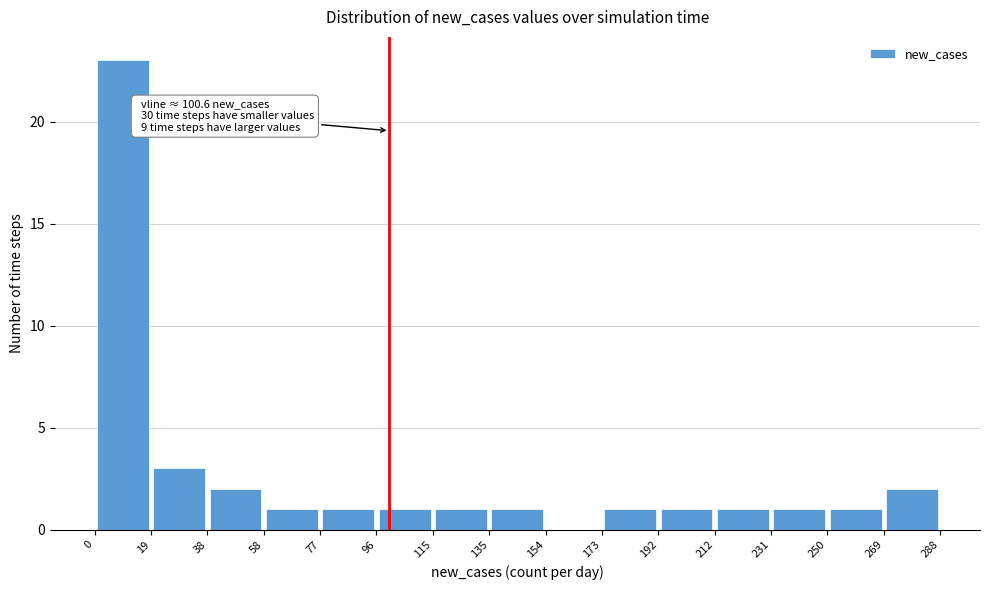

Over which range of the x-axis is the bar tallest?

0 to 19